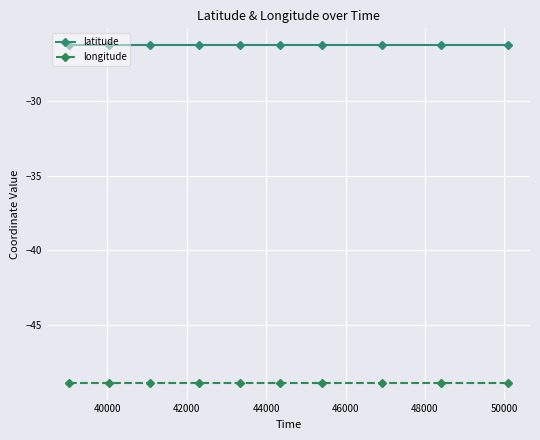

What is the value of the longitude point at the 3rd from the left?

-48.9